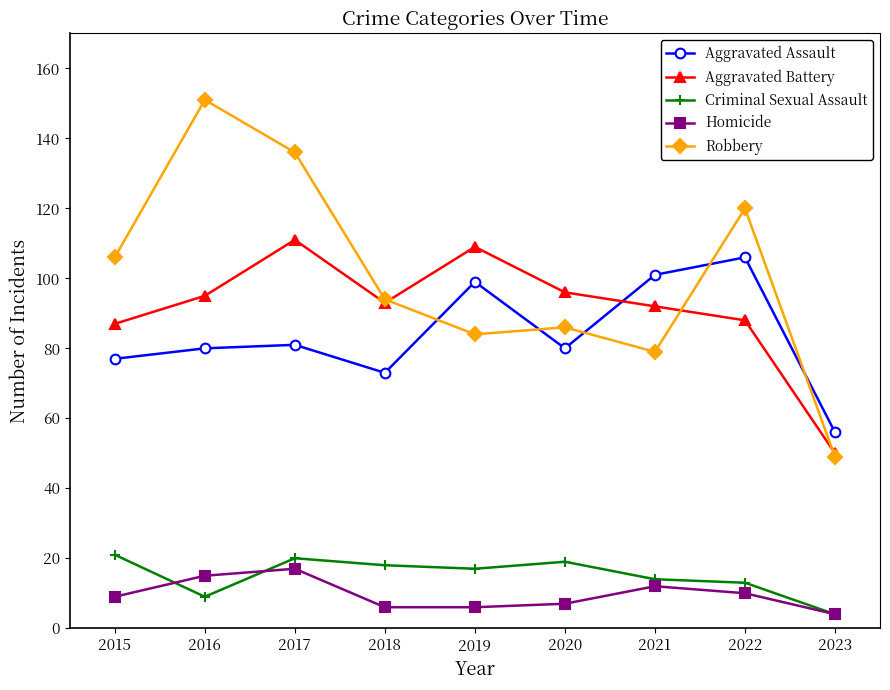

How many interior local valleys does the Robbery series have?

2